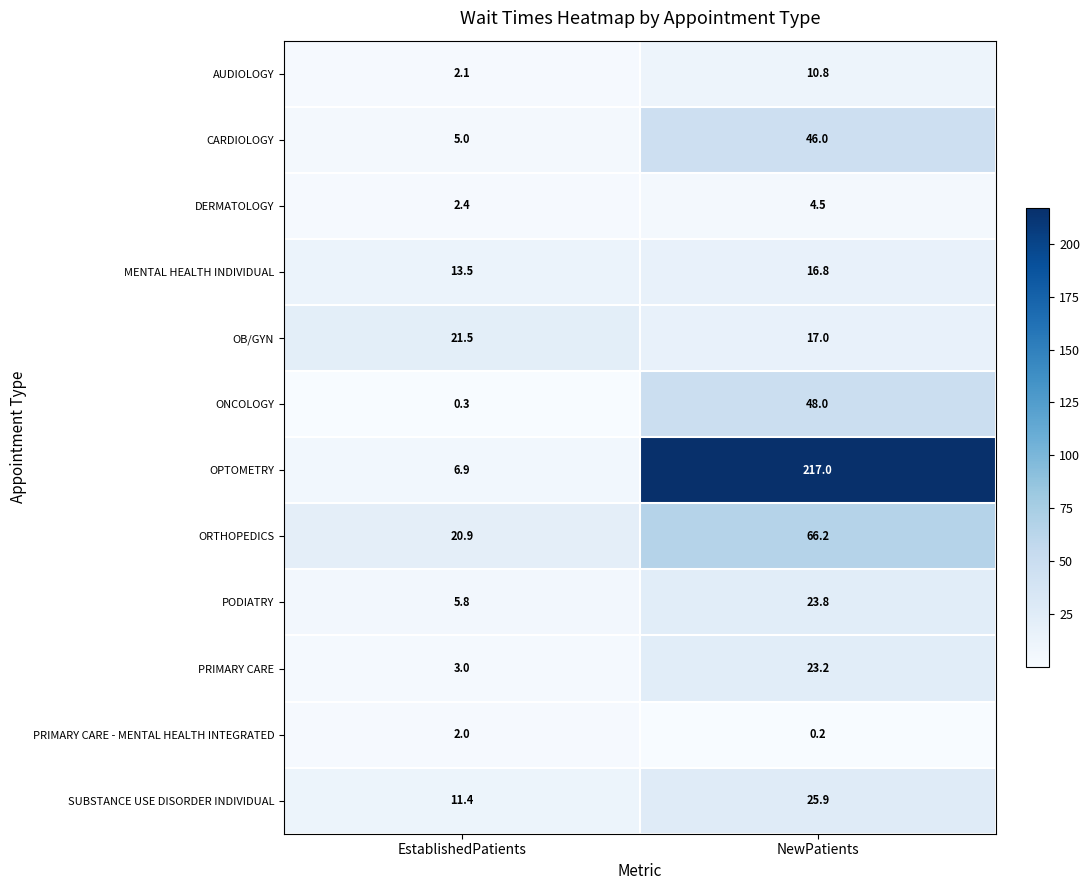

What is the total value across all series at EstablishedPatients?

94.8